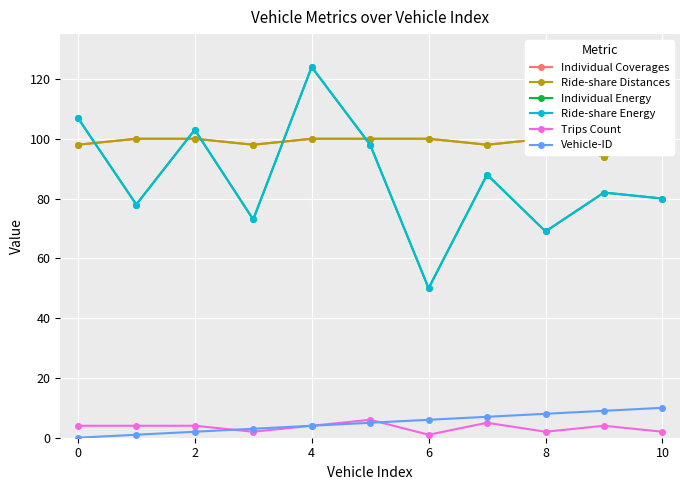

What is the difference between the maximum and minimum values in the Individual Coverages series?

6